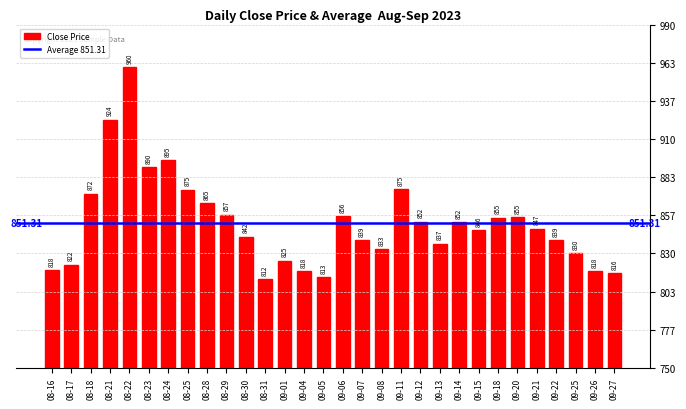

How many bars are there in total?

30